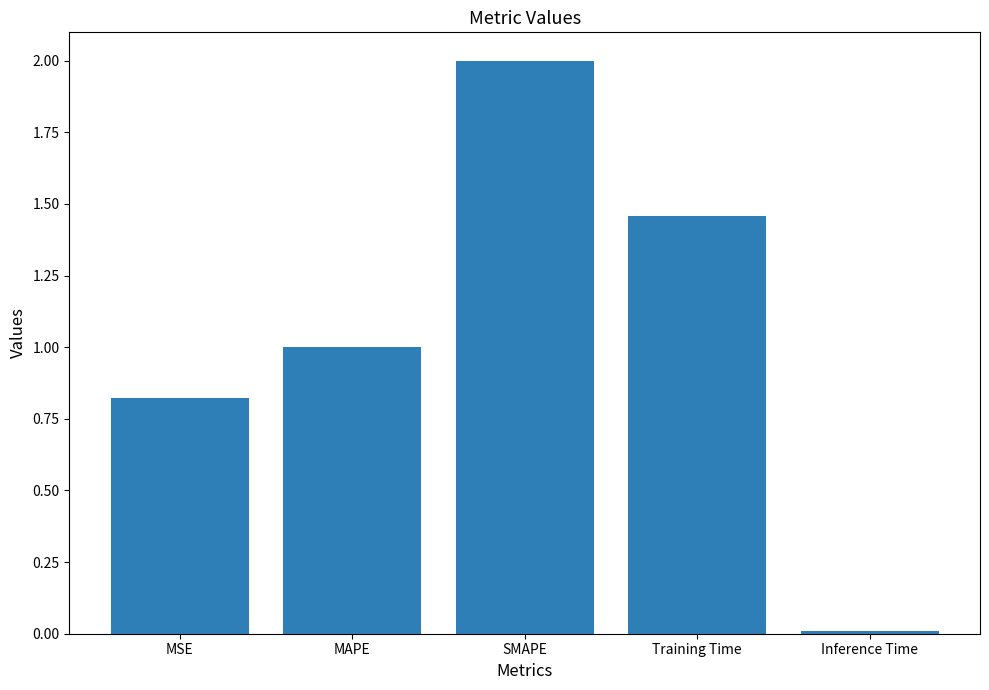

The chart shows a value of 0.7 at Training Time. True or false?

False